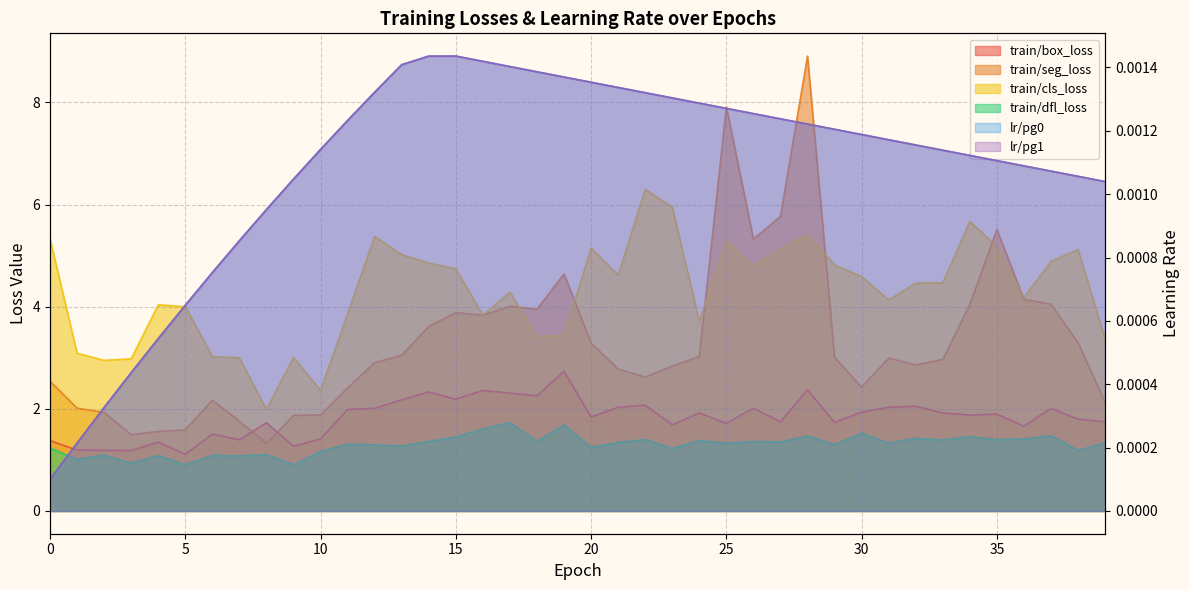

The value of lr/pg1 at 35 is 0.0. True or false?

False